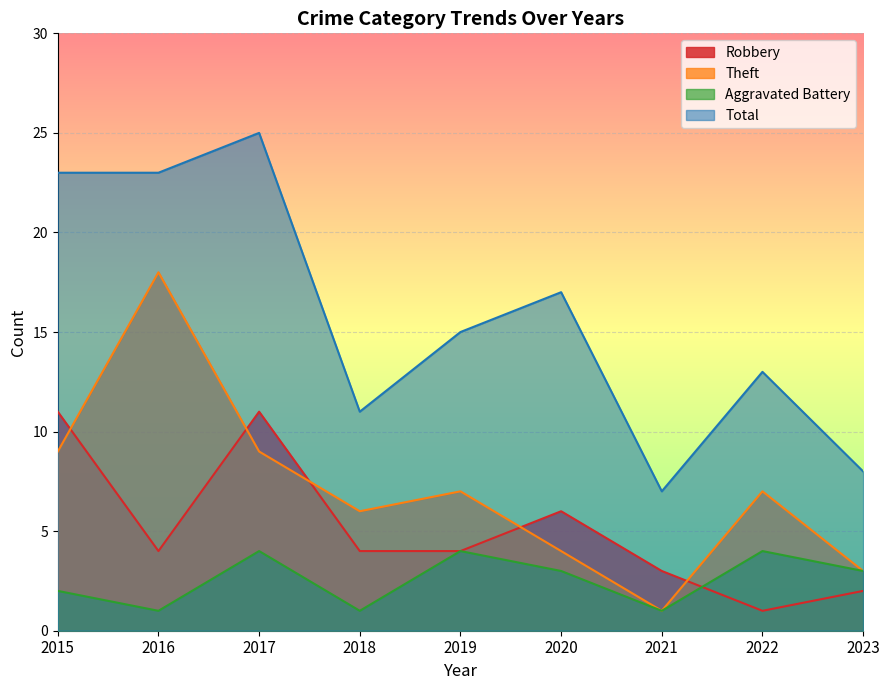

At which category is the sum across all series the highest?

2017